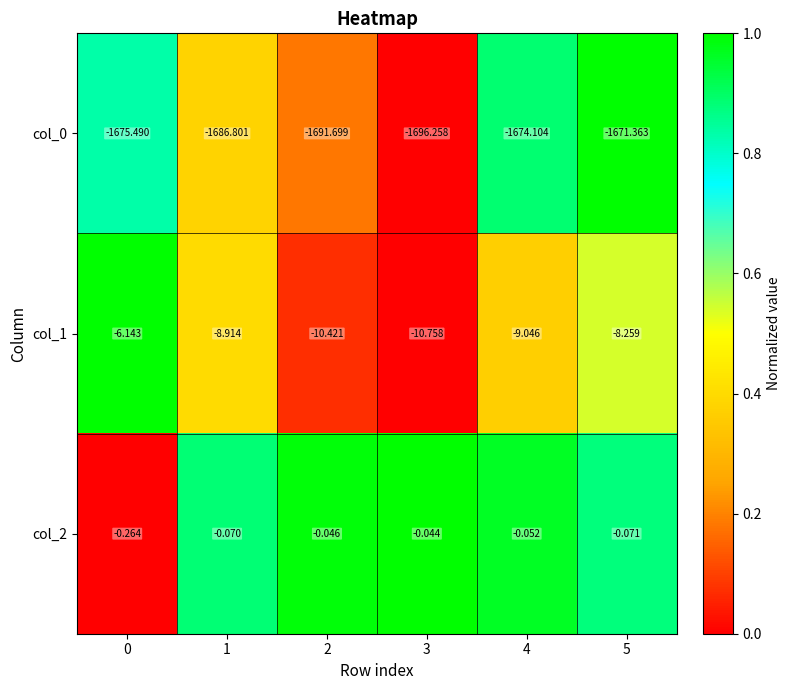

How many categories are shown in the chart?

6